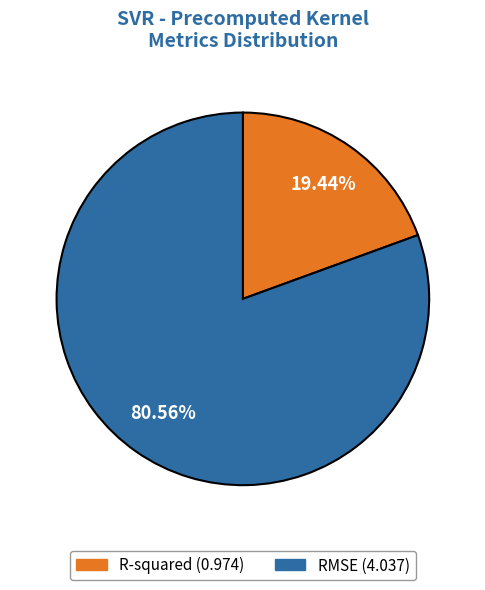

Combined, do RMSE and R-squared account for over 50%?

Yes